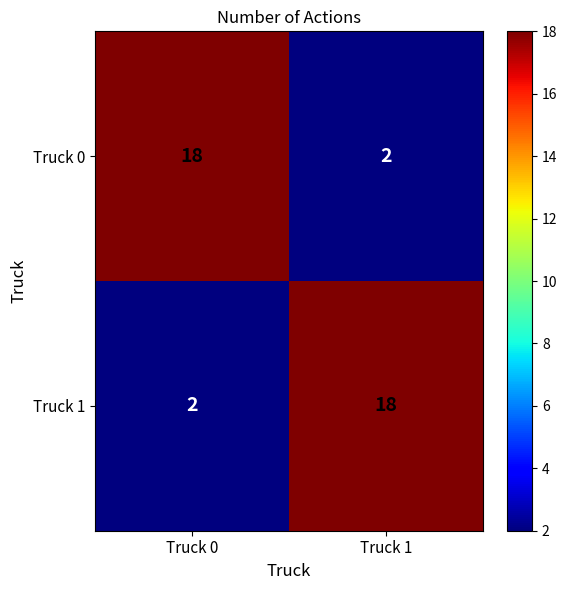

At how many categories does at least one series exceed 13?

2